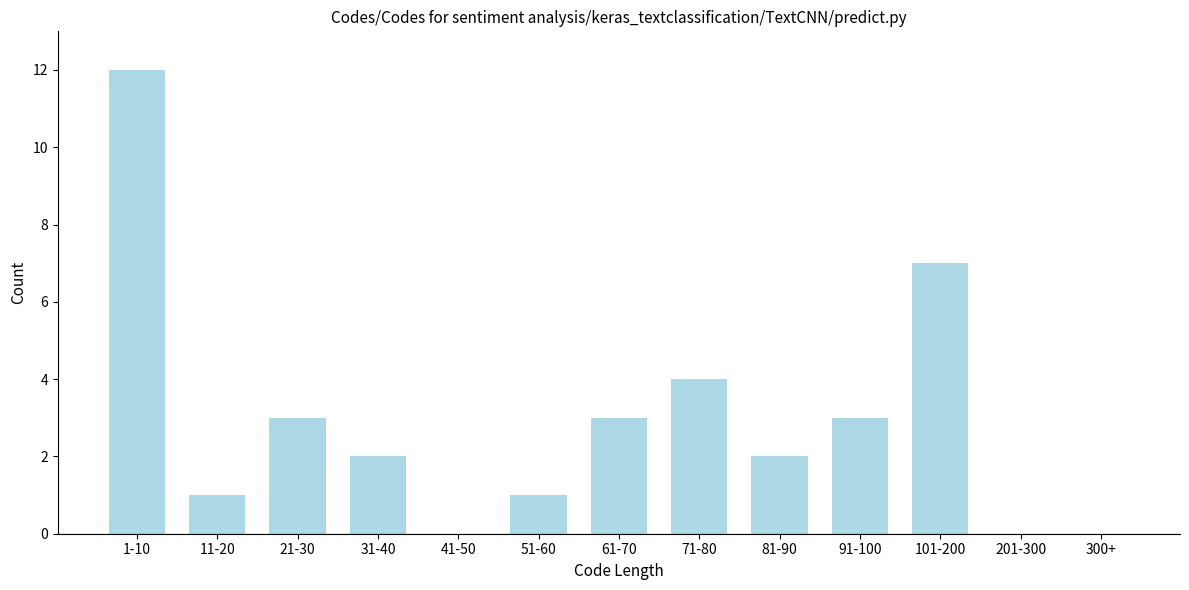

Reading left to right, transcribe all the data shown in this chart.

1-10=12	11-20=1	21-30=3	31-40=2	41-50=0	51-60=1	61-70=3	71-80=4	81-90=2	91-100=3	101-200=7	201-300=0	300+=0